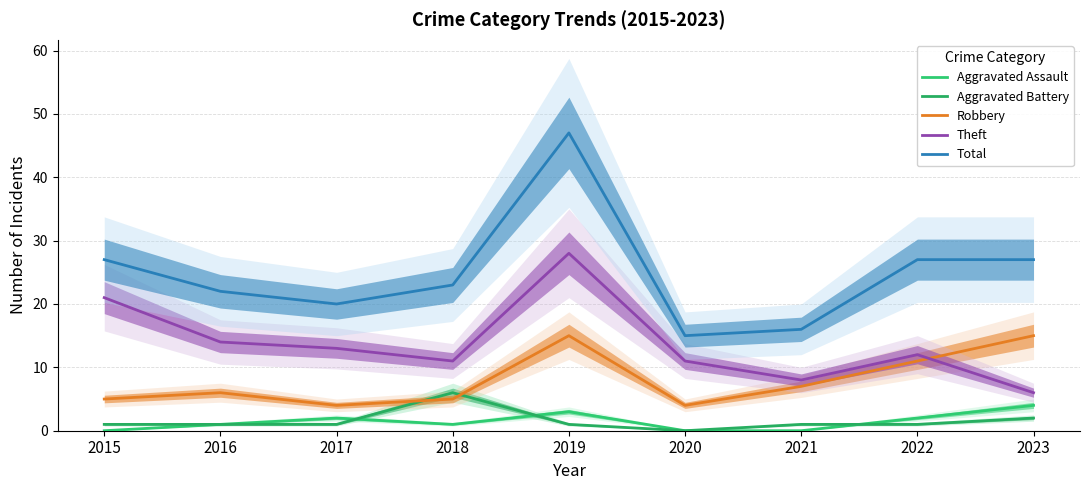

At which category does the chart reach its minimum across all series?

2015